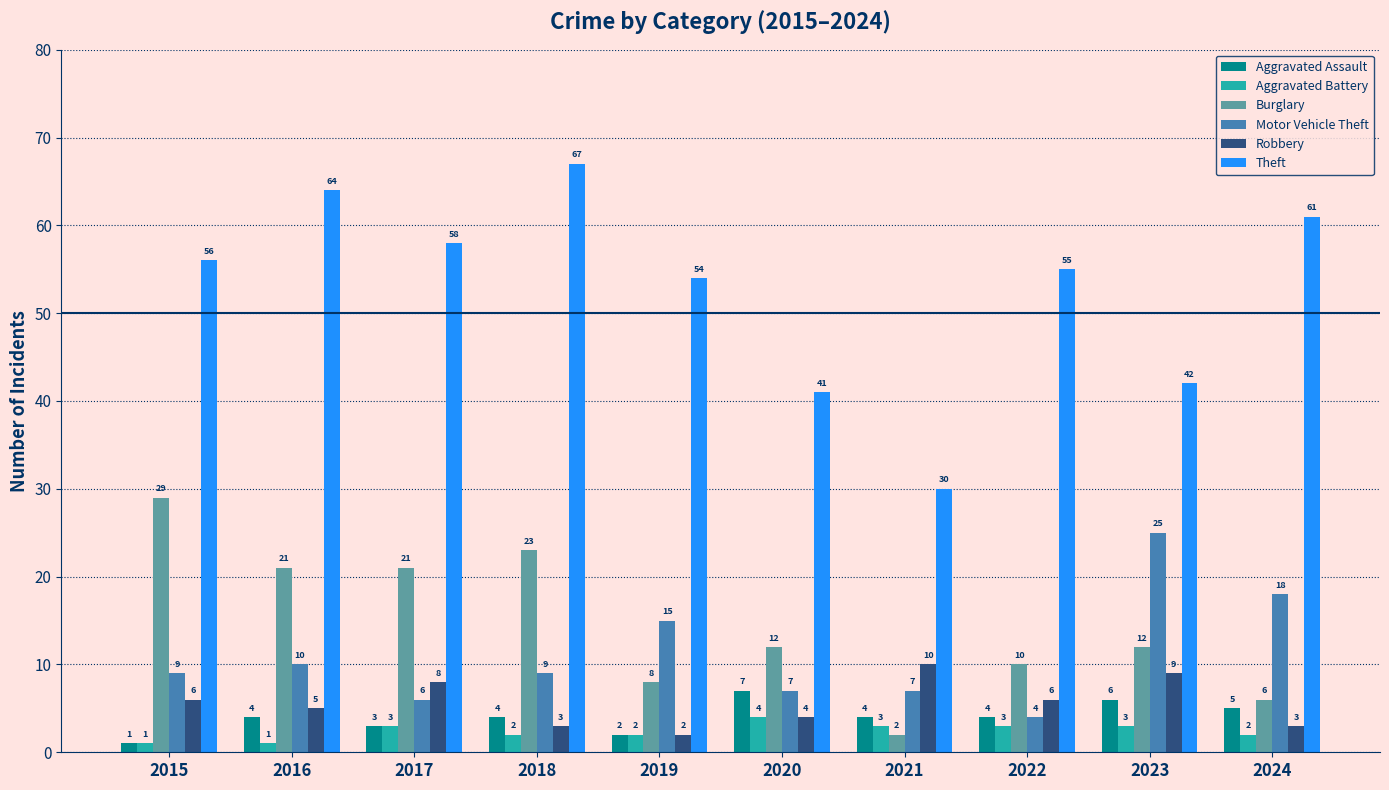

Which series has the widest spread of values?

Theft